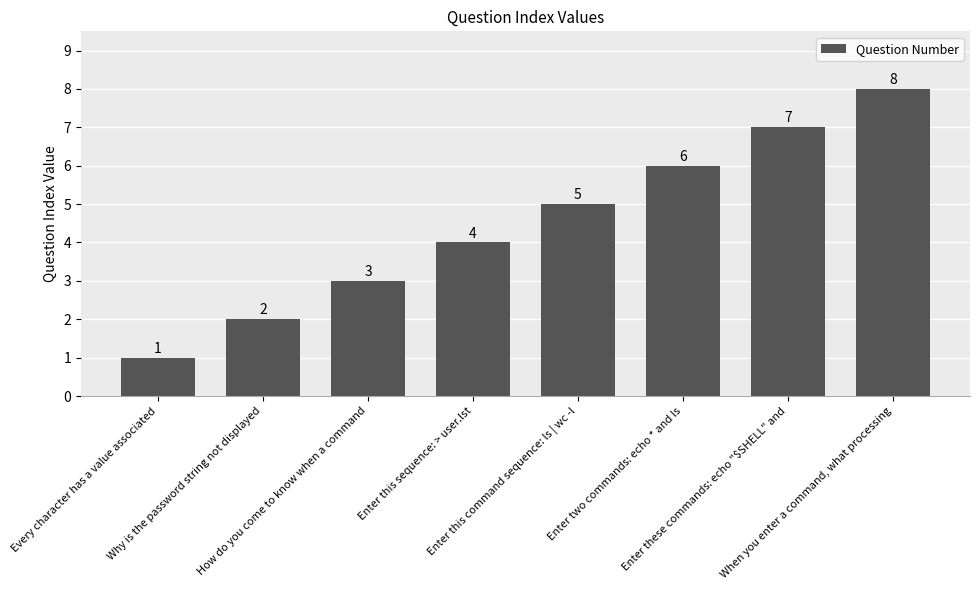

Which has a higher value, When you enter a command, what processing or Every character has a value associated?

When you enter a command, what processing